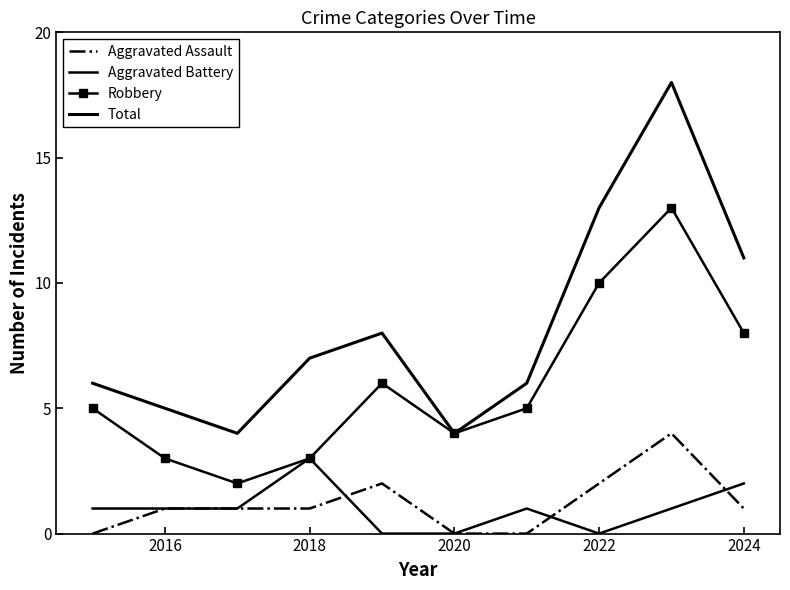

How many values in the Total series are below 7?

5